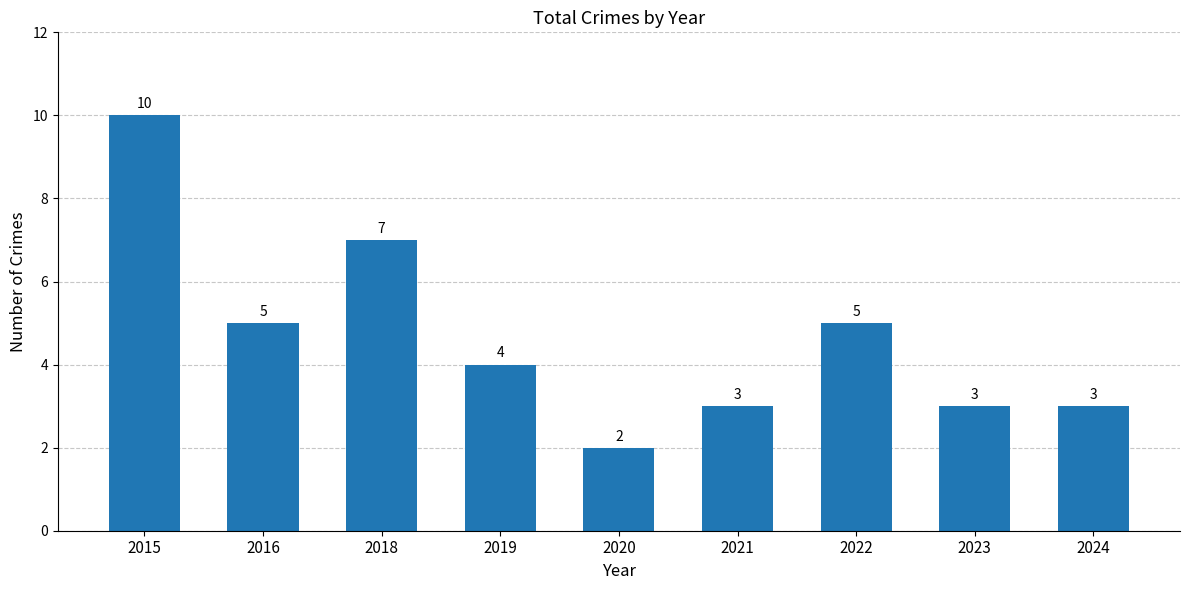

What is the greatest value displayed?

10